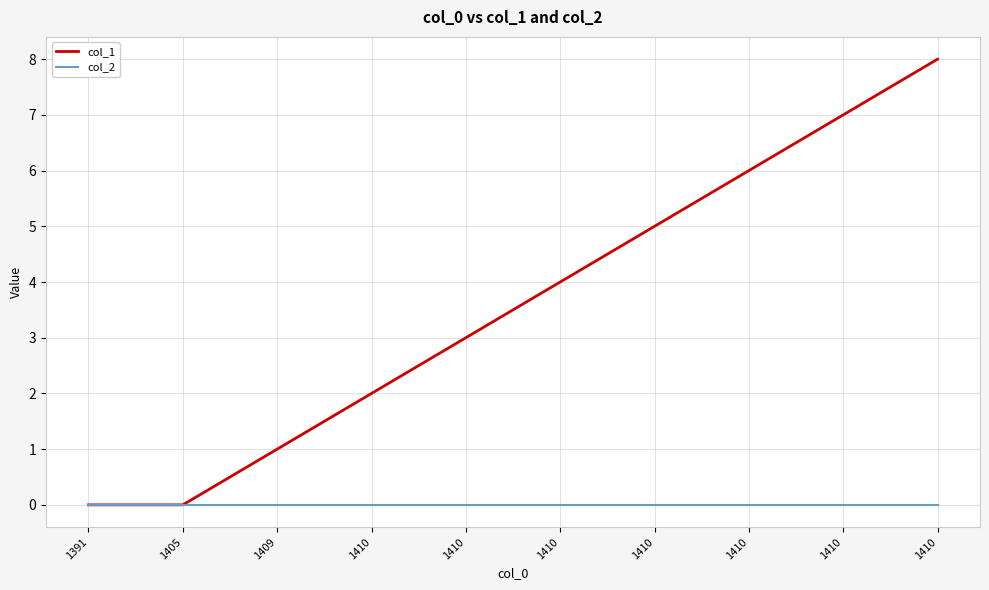

Rank the series by their average value, from lowest to highest.

col_2, col_1